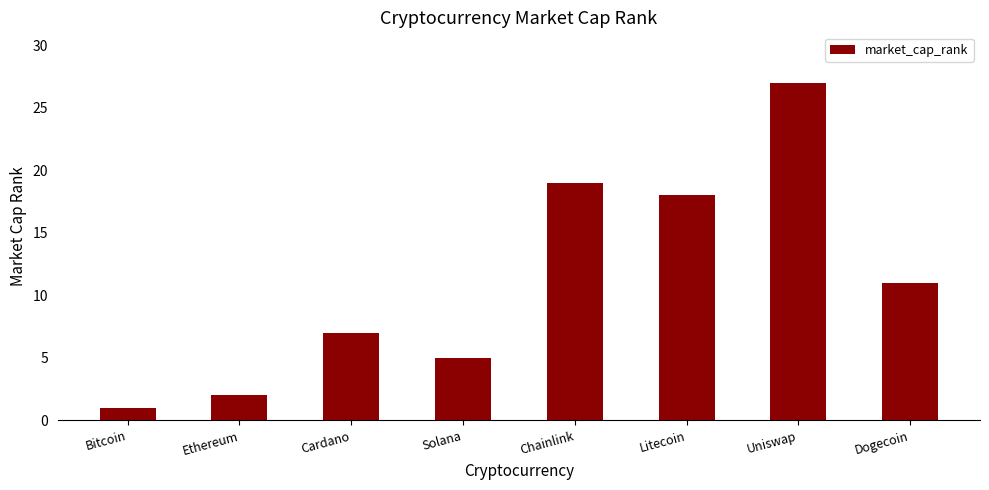

Where does the data first go above 11?

Chainlink